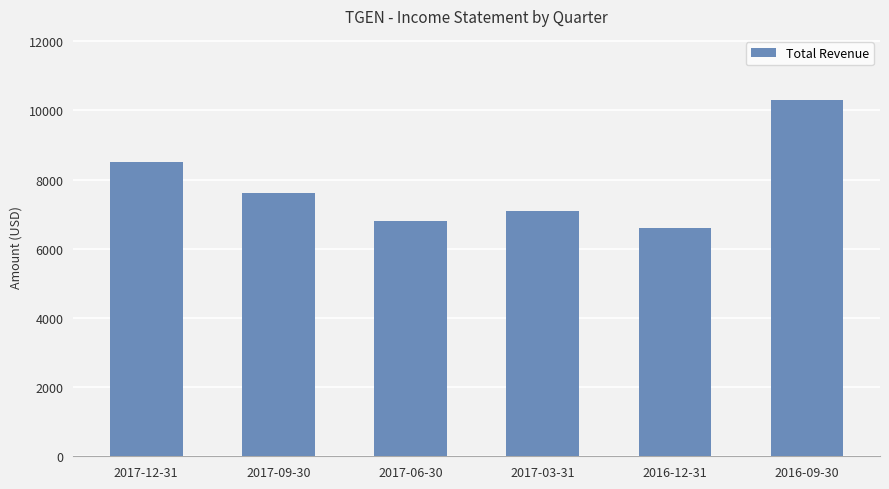

Reading left to right, extract all data points from this chart.

2017-12-31=8500	2017-09-30=7600	2017-06-30=6800	2017-03-31=7100	2016-12-31=6600	2016-09-30=10300